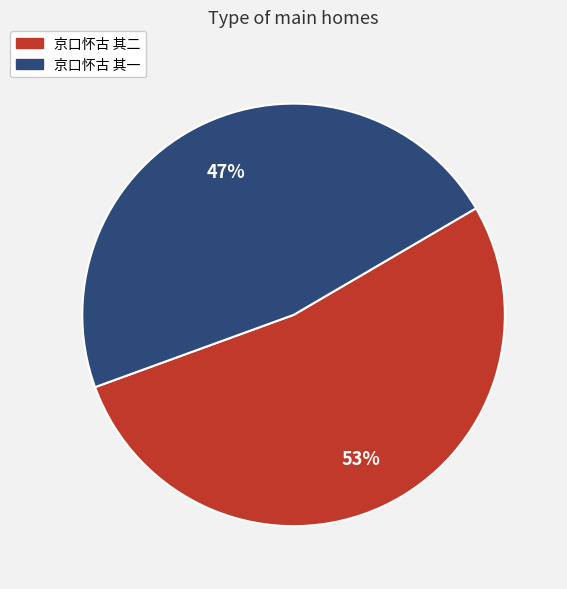

Is 京口怀古 其一 the majority of the pie?

No